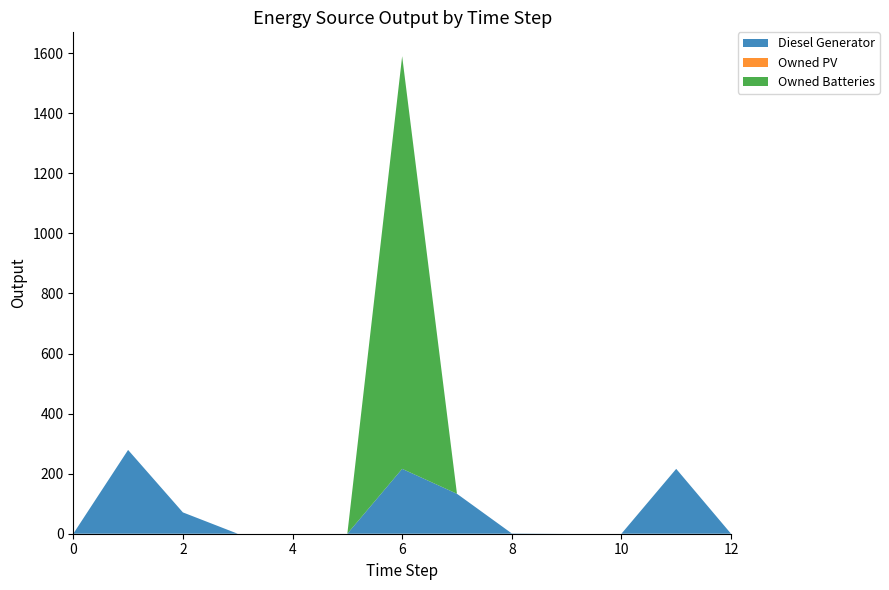

Reading left to right, extract all data points from this chart.

Diesel Generator: 0.0	279.0	71.0	0.0	0.0	0.0	216.0	133.0	1.0	0.0	0.0	216.0	0.0
Owned PV: 0.0	0.0	0.0	0.0	0.0	0.0	0.0	0.0	0.0	0.0	0.0	0.0	0.0
Owned Batteries: 0.0	0.0	0.0	0.0	0.0	0.0	1374.0	0.0	0.0	0.0	0.0	0.0	0.0